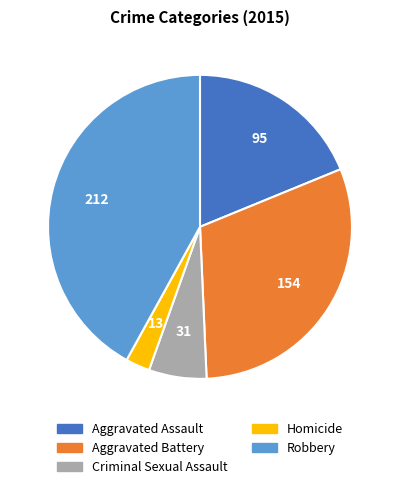

Rank the categories by value from highest to lowest.

Robbery, Aggravated Battery, Aggravated Assault, Criminal Sexual Assault, Homicide